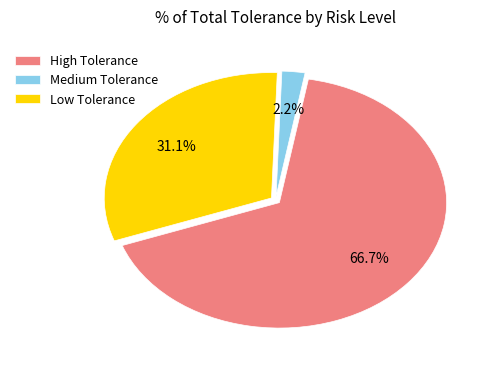

How many slices are in this pie chart?

3